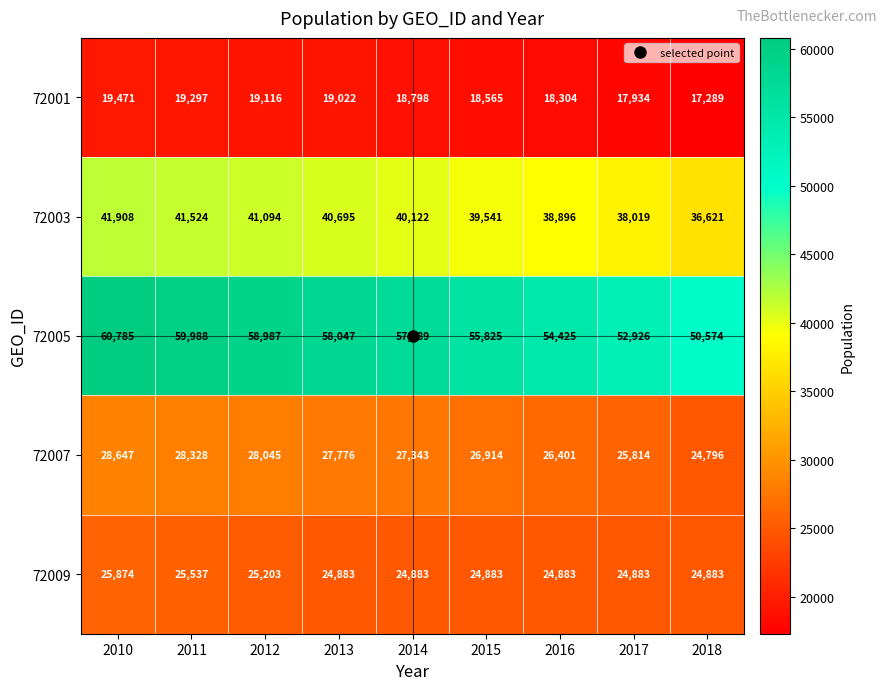

Is it true that 72001 equals 18798 at 2014?

True